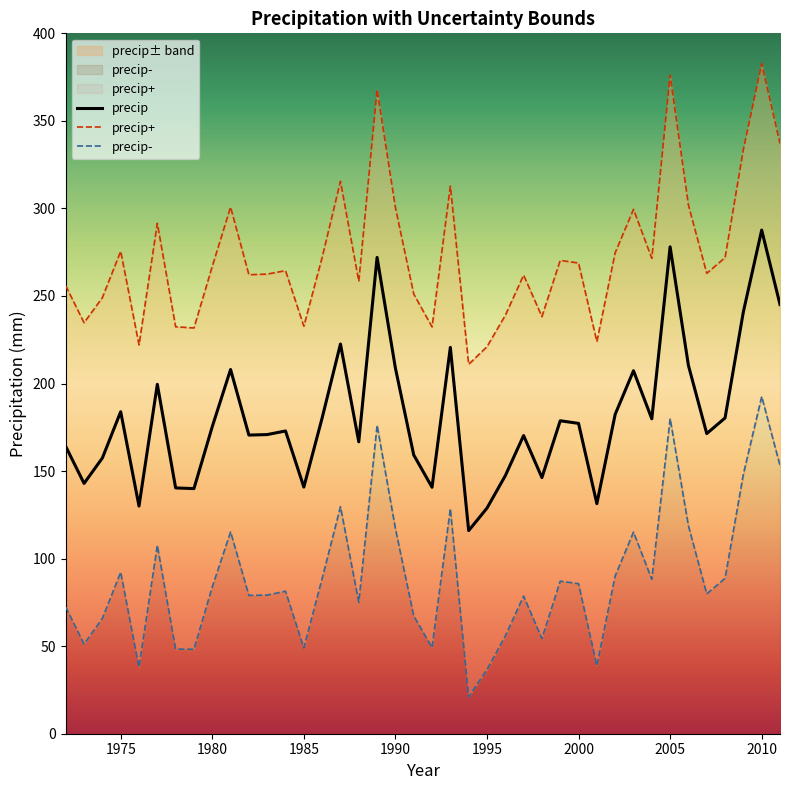

What is the lowest value of the precip series?

116.0